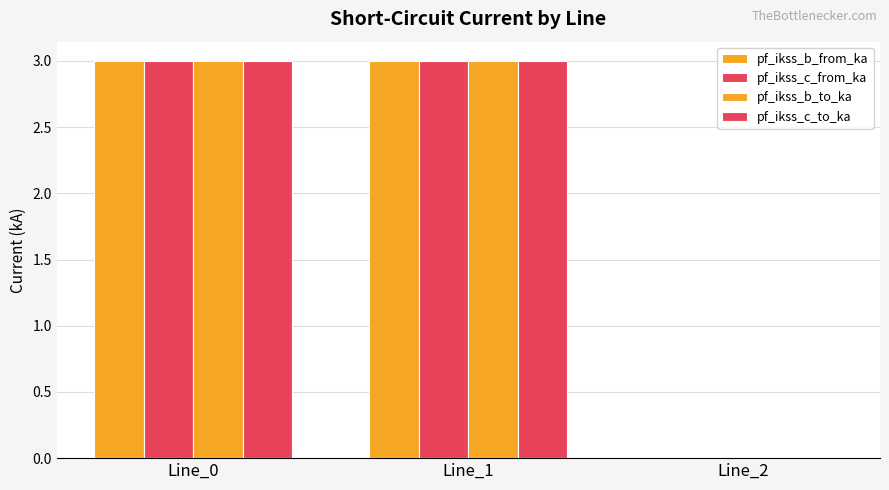

What is the sum of the pf_ikss_b_to_ka values at Line_0 and Line_1?

6.0